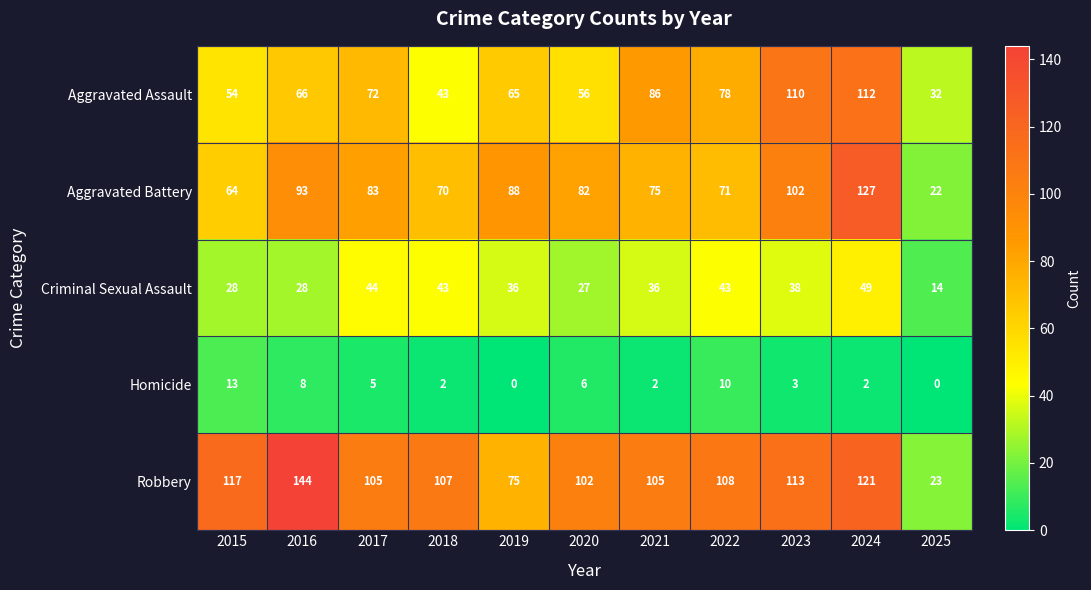

What is the difference between the highest and lowest values at 2019?

88